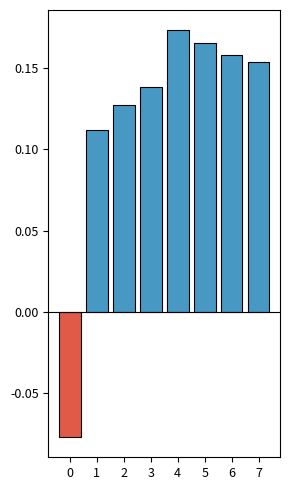

Rank the categories by value from lowest to highest.

0, 1, 2, 3, 7, 6, 5, 4